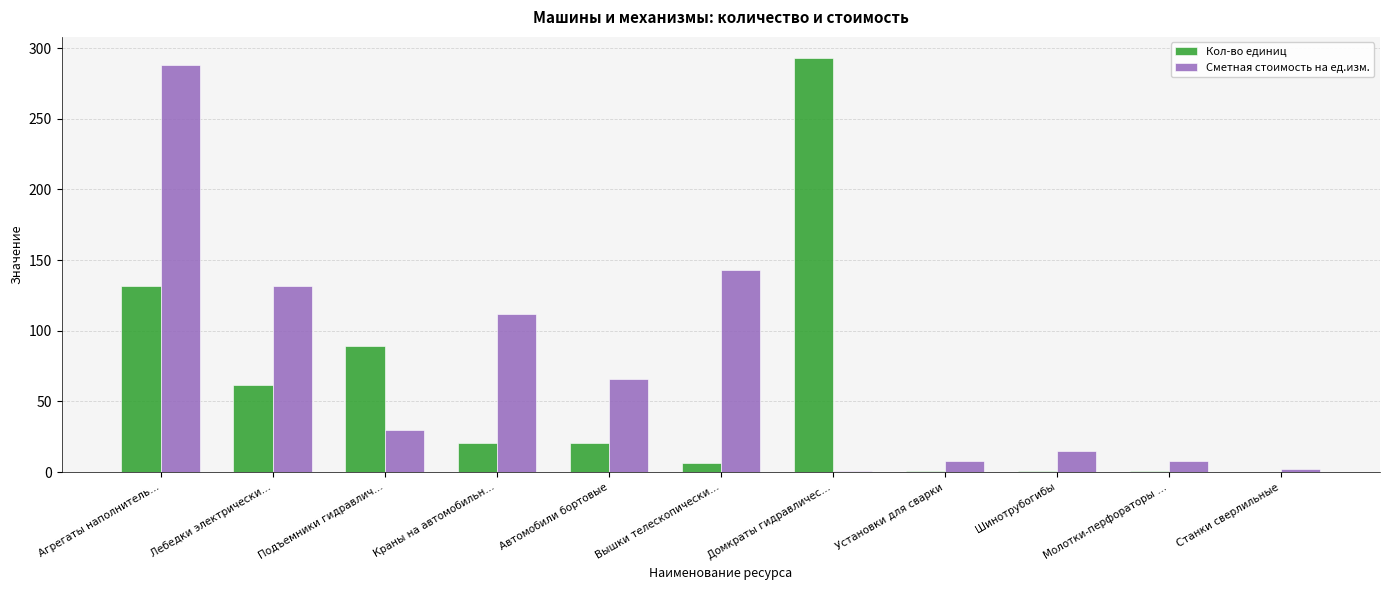

What is the maximum value shown in the chart?

293.3